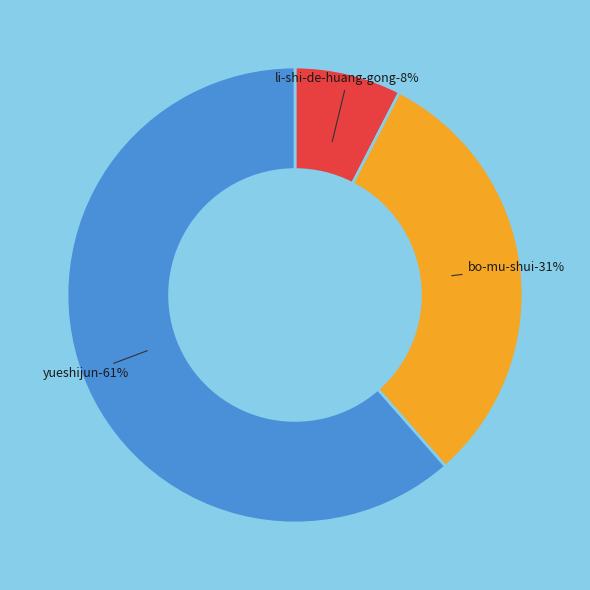

To the nearest percent, what is the average slice percentage?

33%